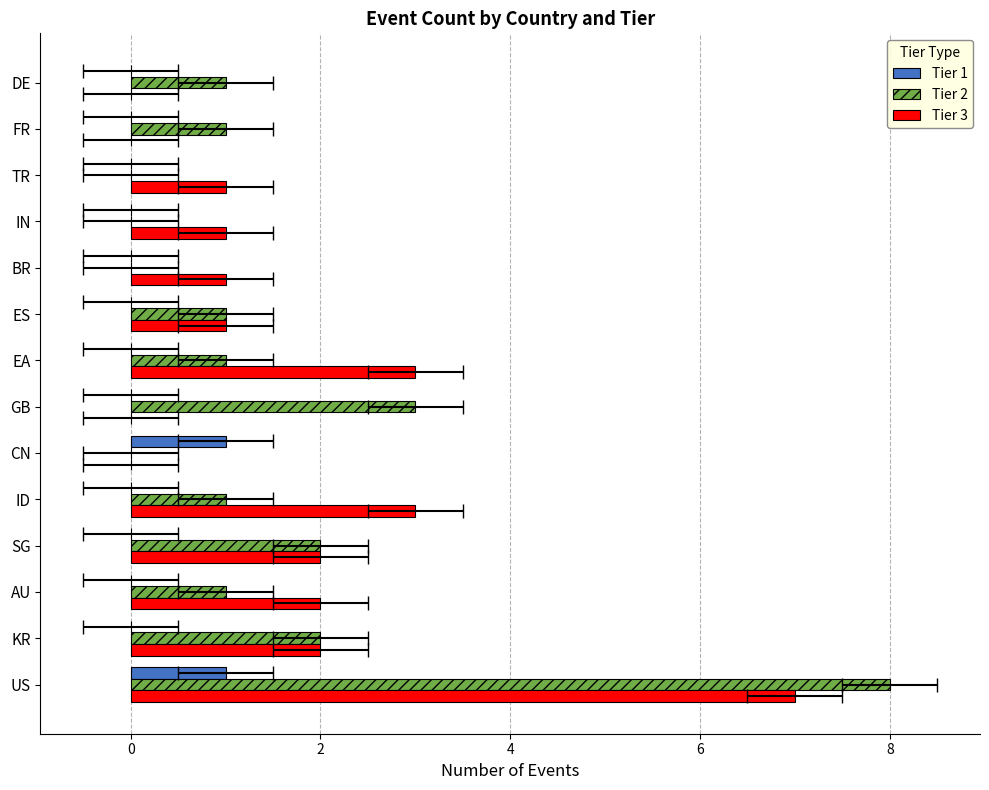

Does the chart contain any negative values?

No